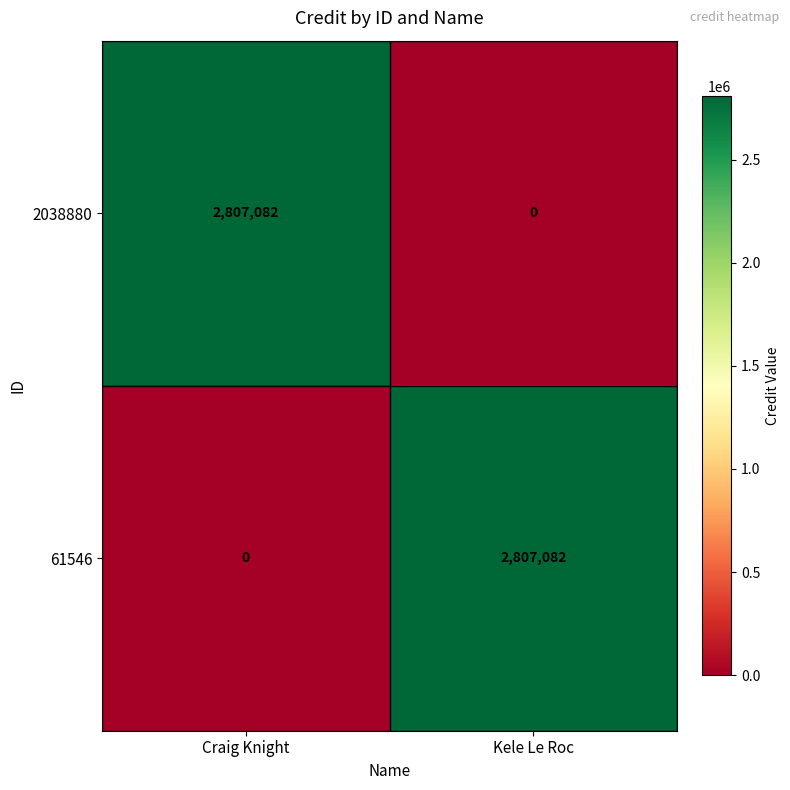

What is the difference between the highest and lowest values at Kele Le Roc?

2807082